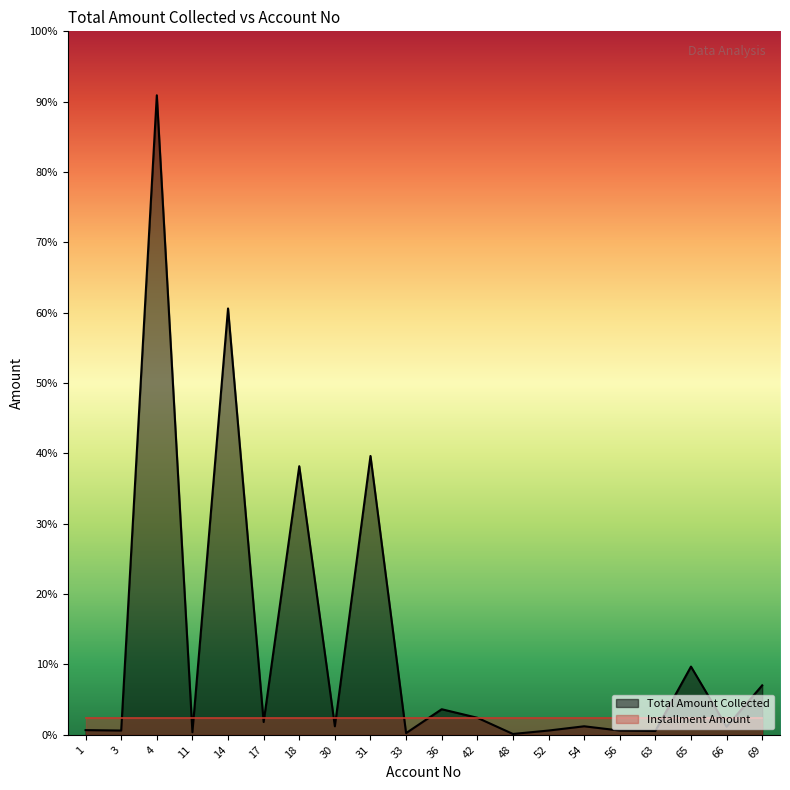

What is the sum of the values at 30 and 65?

900